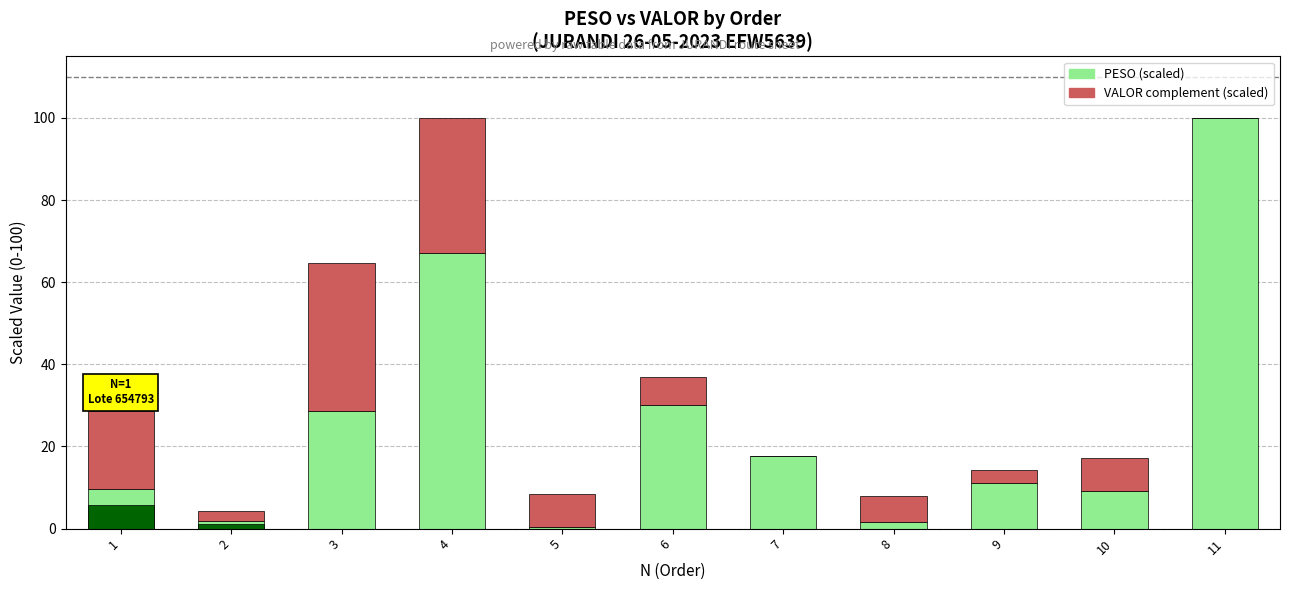

What is the value of the PESO (scaled) bar at the 4th from the left?

67.1